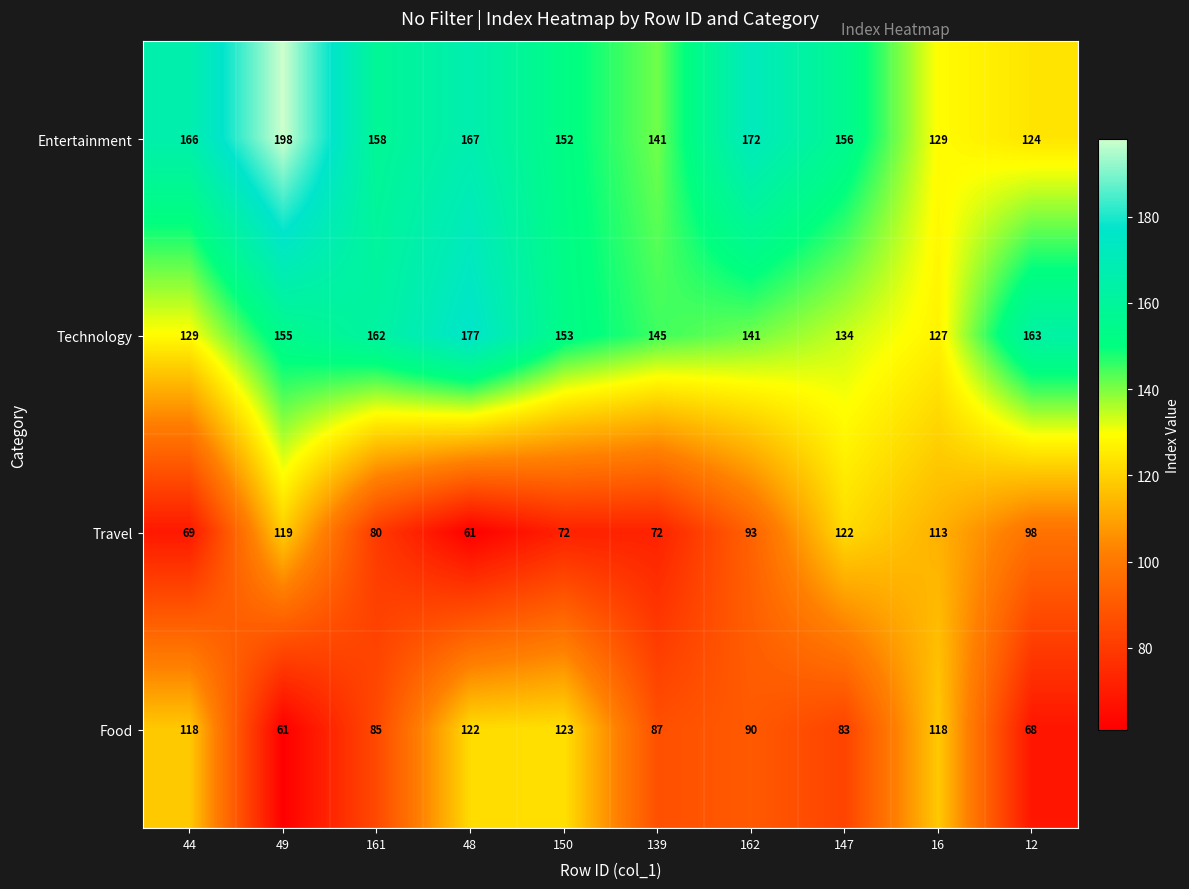

Which series changed the most between 139 and 12?

Travel